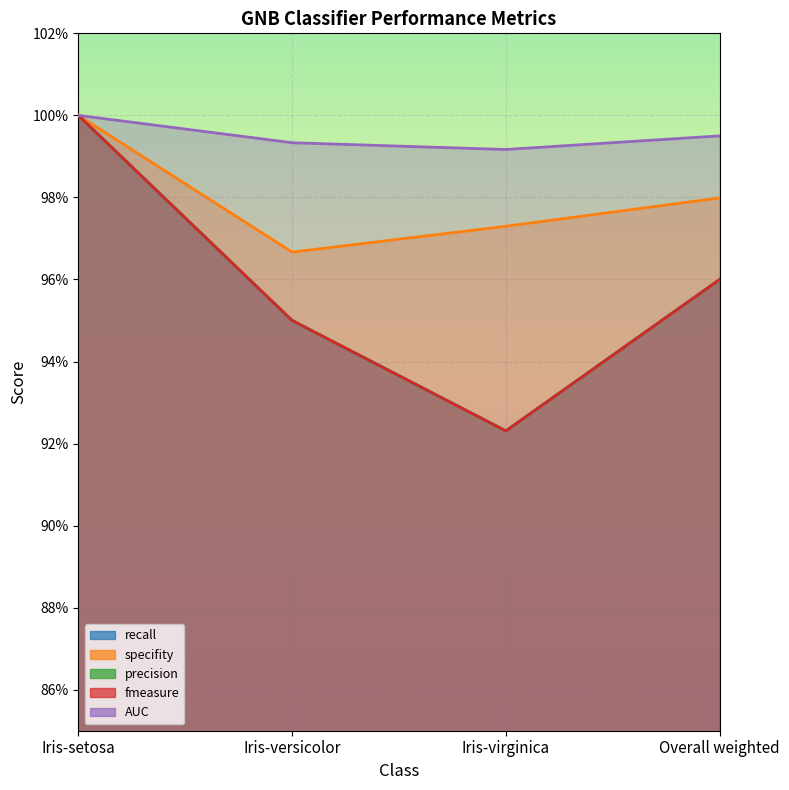

Is it true that fmeasure equals 0.9 at Iris-virginica?

True